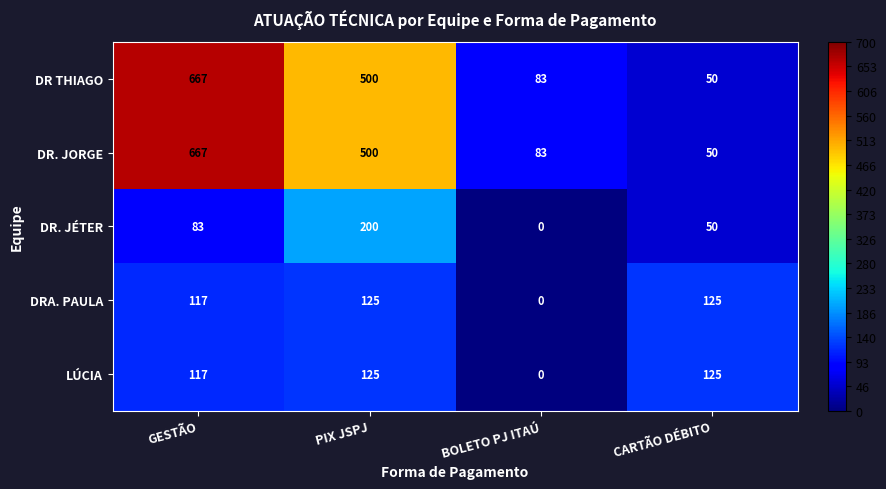

What is the difference between the maximum and minimum values in the DRA. PAULA series?

125